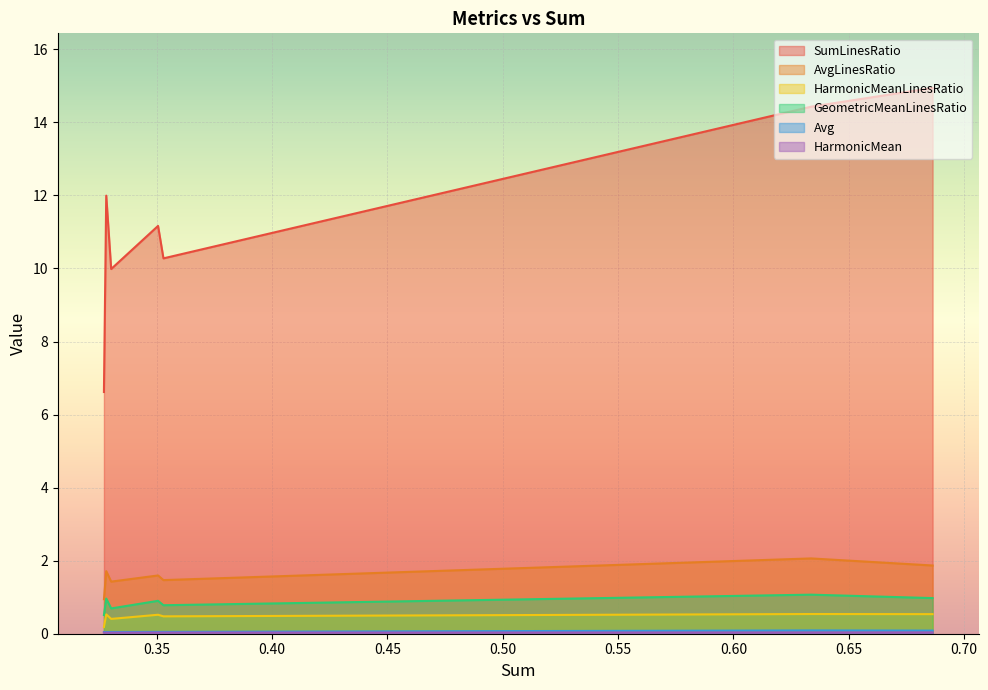

What is the label of the 6th point from the right?

0.32717625123685984